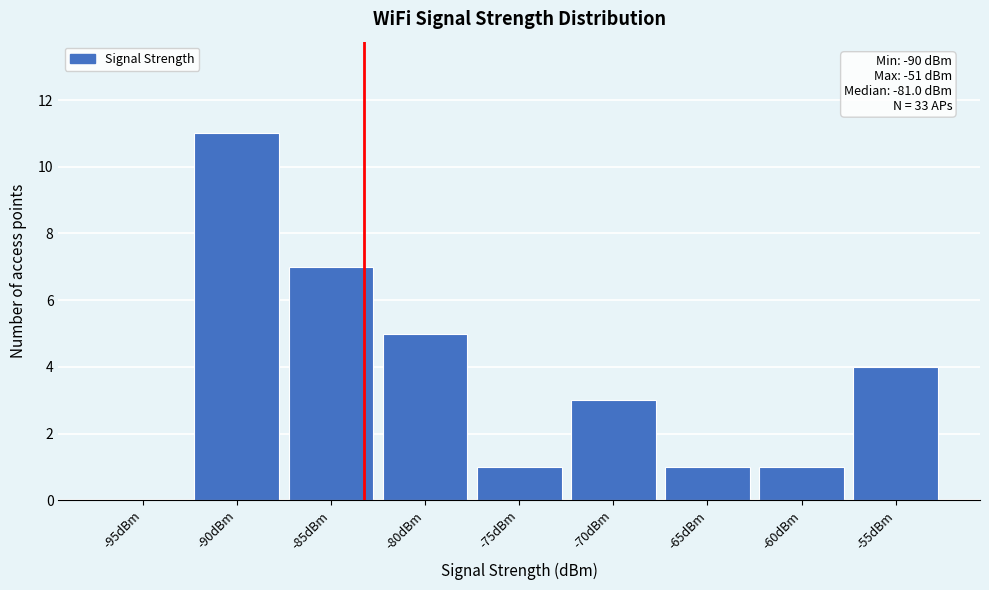

Reading right to left, transcribe all the data shown in this chart.

-55dBm=4	-60dBm=1	-65dBm=1	-70dBm=3	-75dBm=1	-80dBm=5	-85dBm=7	-90dBm=11	-95dBm=0